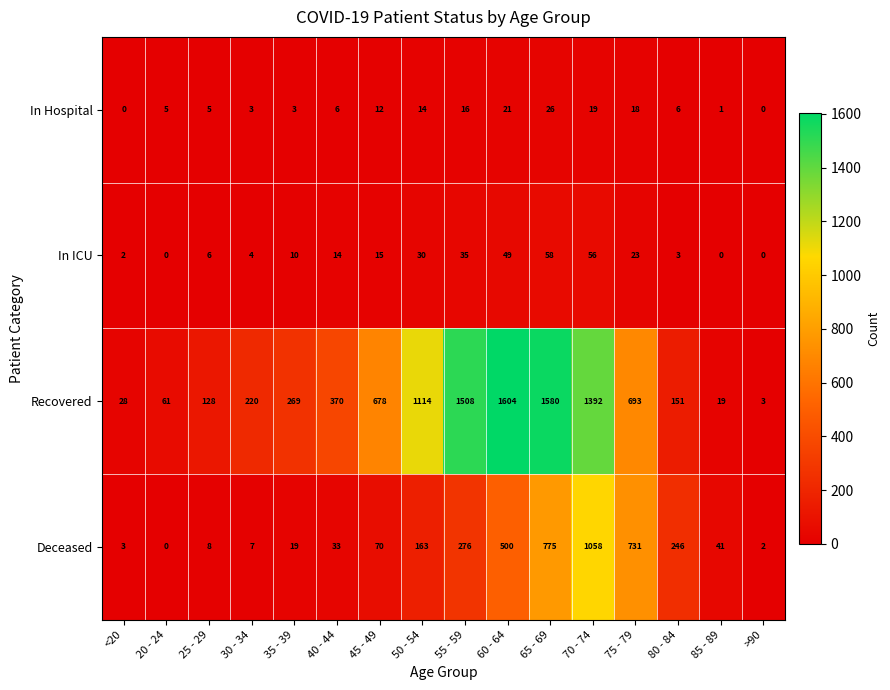

The value of In Hospital at 80 - 84 is 2. True or false?

False